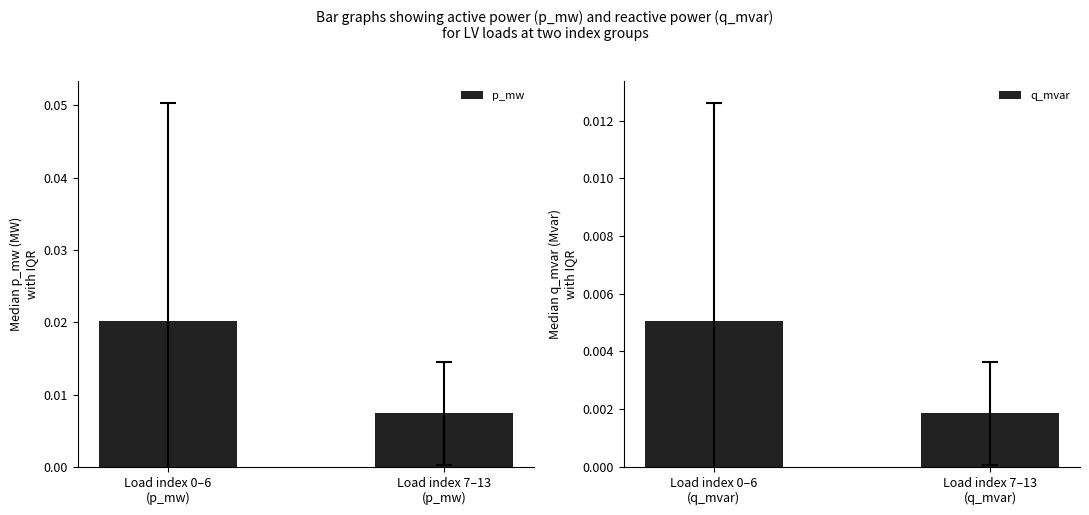

At how many categories does at least one series exceed 0?

2